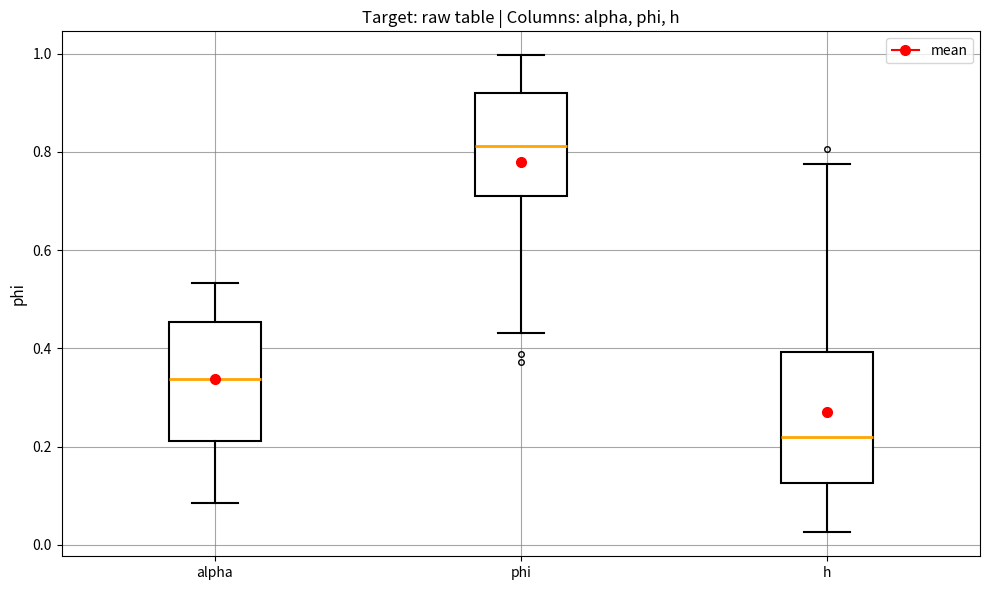

Which box's median line is the highest?

phi